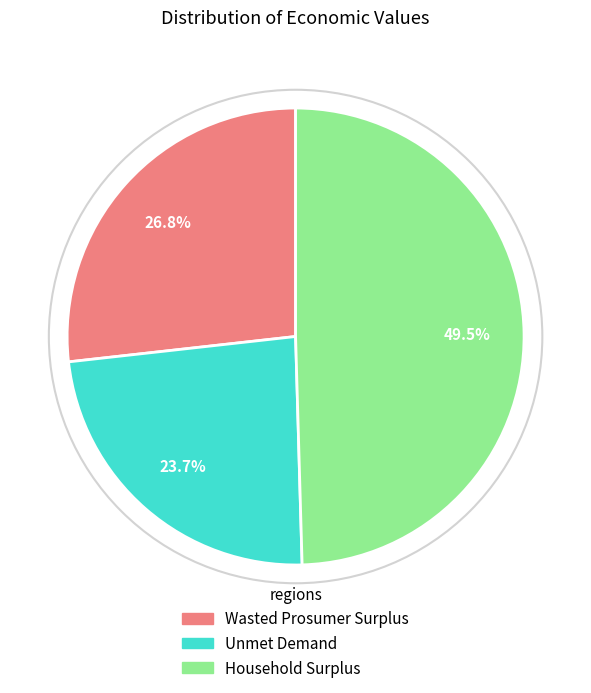

How many slices are in this pie chart?

3